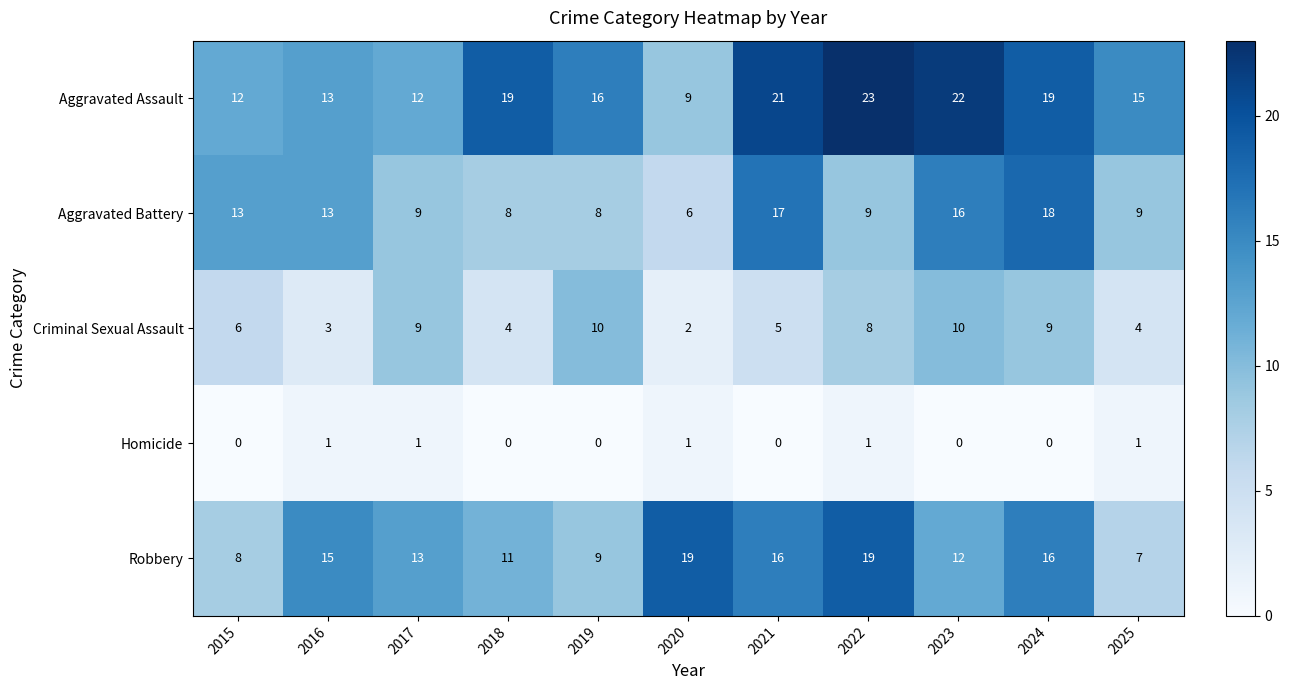

Rank the series by their maximum value, from lowest to highest.

Homicide, Criminal Sexual Assault, Aggravated Battery, Robbery, Aggravated Assault